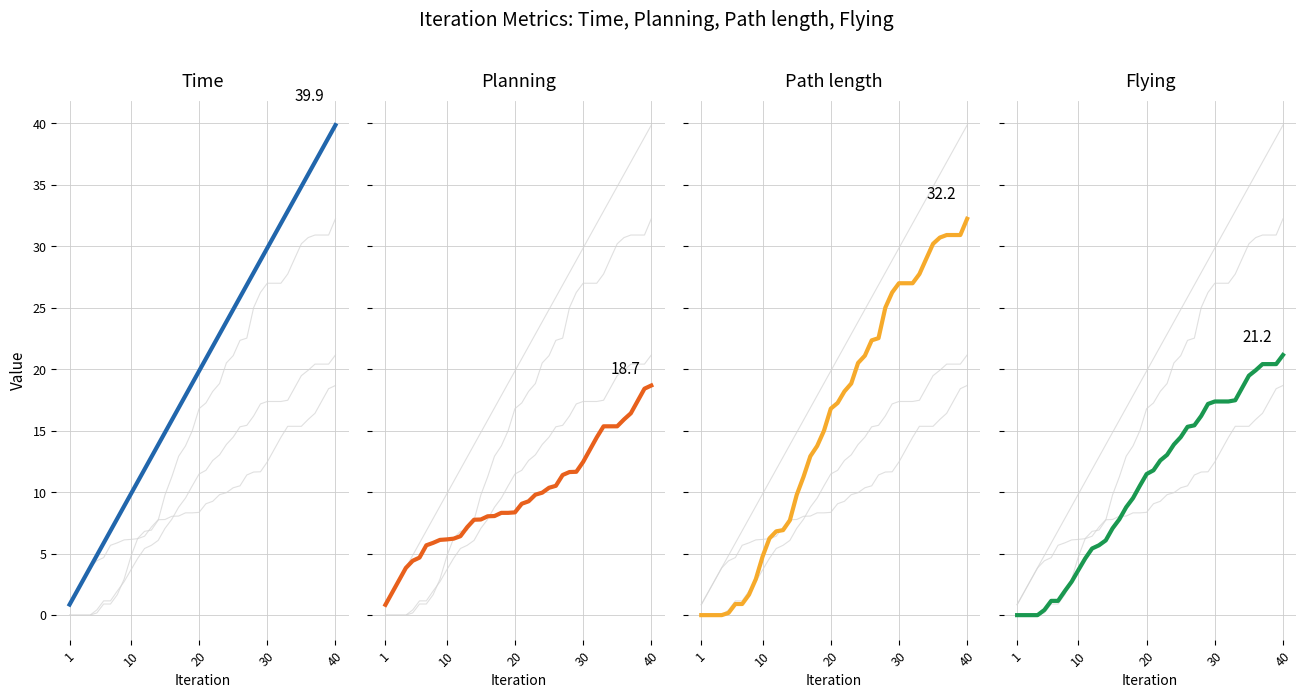

Which series has the largest total across all categories?

Time